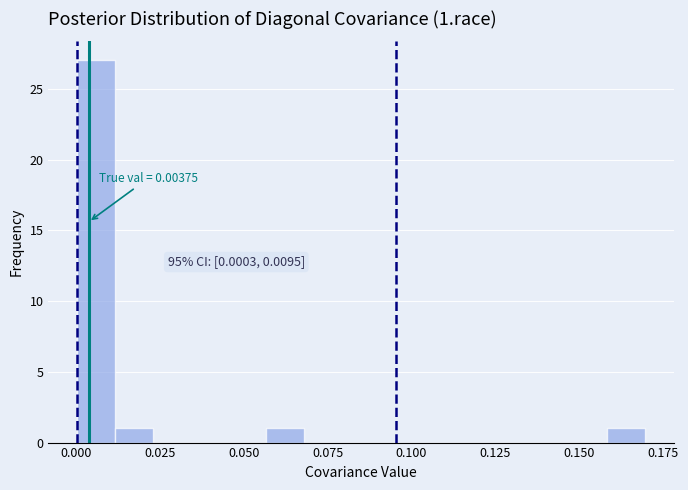

Around what value on the x-axis is the tallest bar? Give the approximate position of its centre, as read against the axis.

0.005